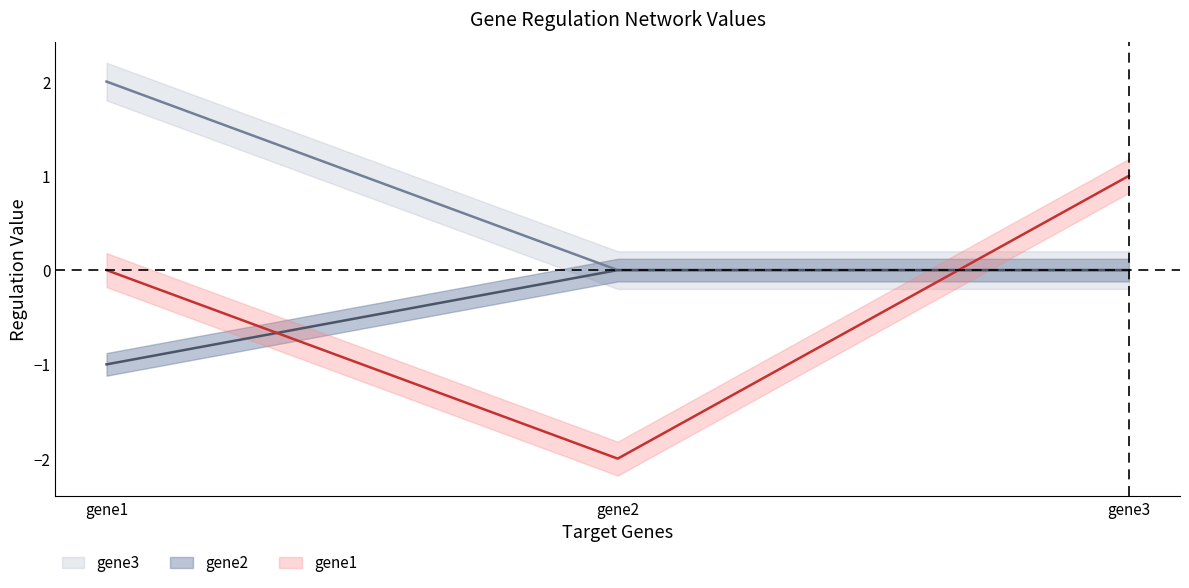

Count the number of data series in this chart.

3